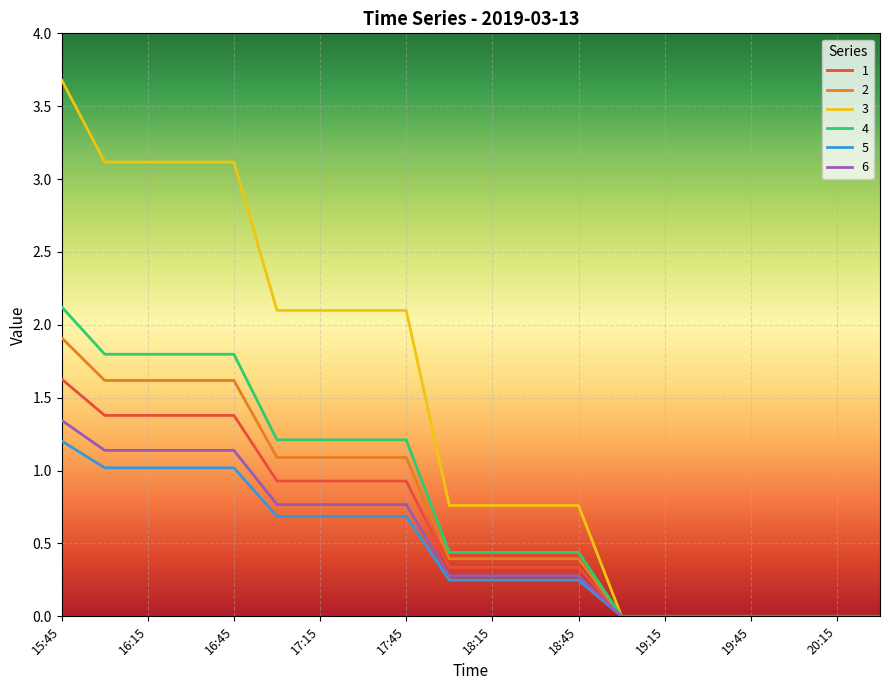

Which series has the largest range (max minus min)?

3